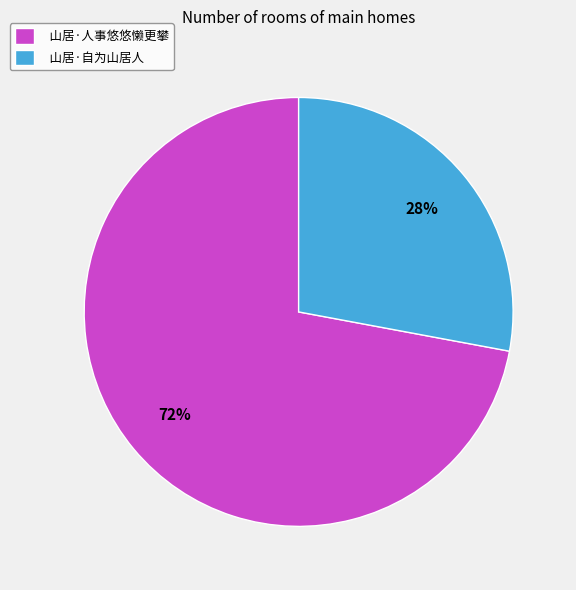

True or false: 山居·自为山居人 accounts for 28% of the total.

True